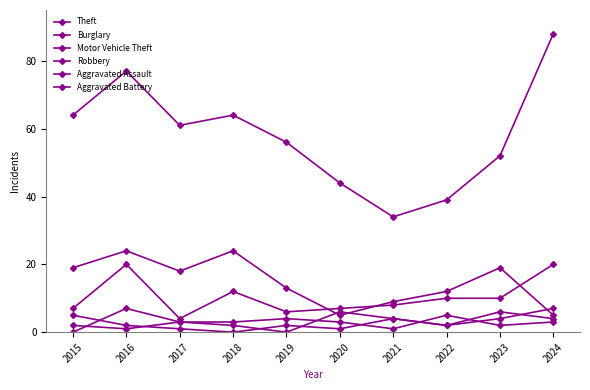

Is it true that Burglary equals 14 at 2018?

False